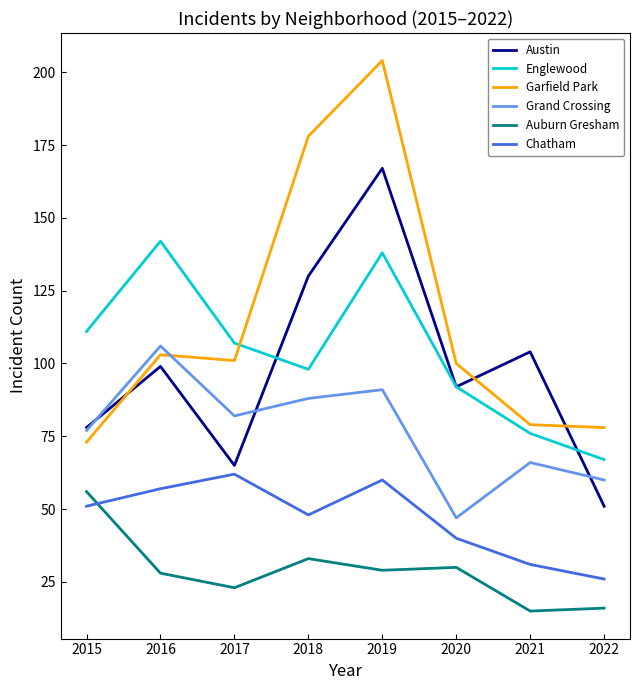

Reading left to right, list all the values displayed in this chart.

Austin: 78	99	65	130	167	92	104	51
Englewood: 111	142	107	98	138	92	76	67
Garfield Park: 73	103	101	178	204	100	79	78
Grand Crossing: 77	106	82	88	91	47	66	60
Auburn Gresham: 56	28	23	33	29	30	15	16
Chatham: 51	57	62	48	60	40	31	26